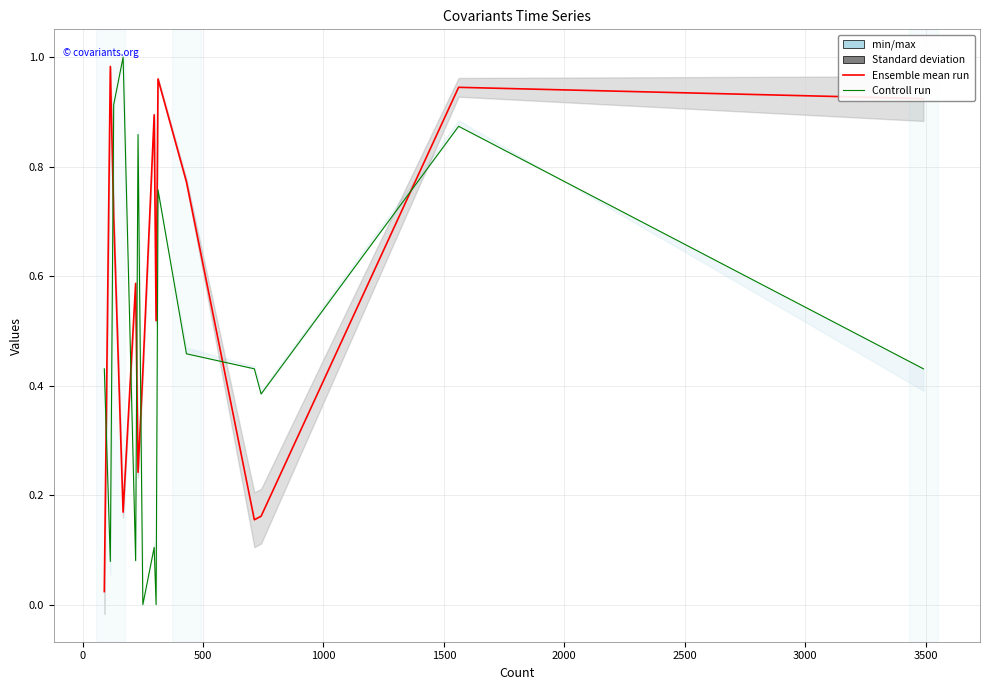

What is the label of the 7th point from the right?

3500